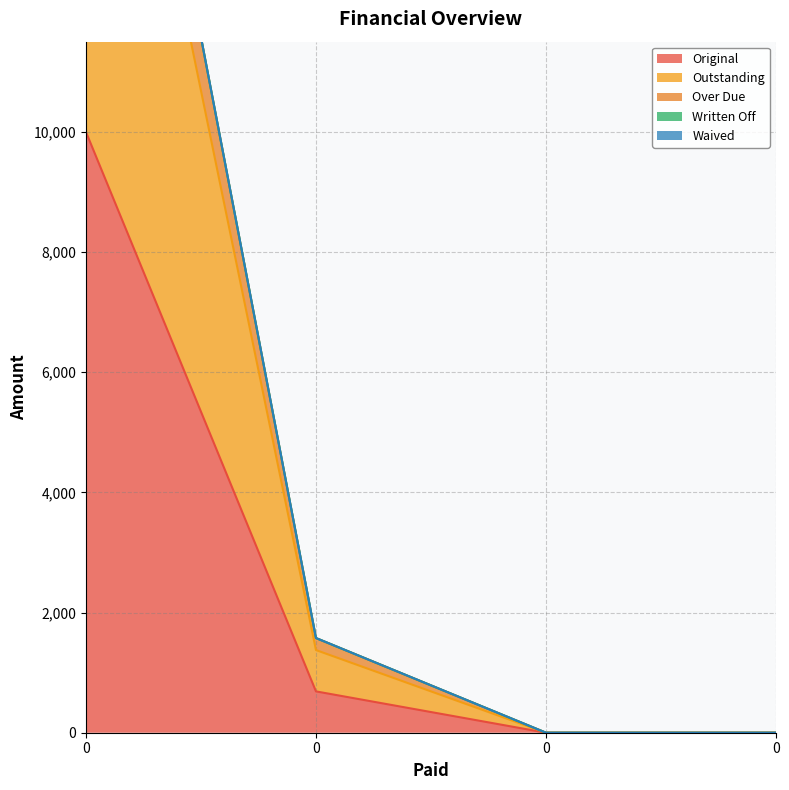

What is the difference between the second highest and minimum values in the Over Due series?

1575.6